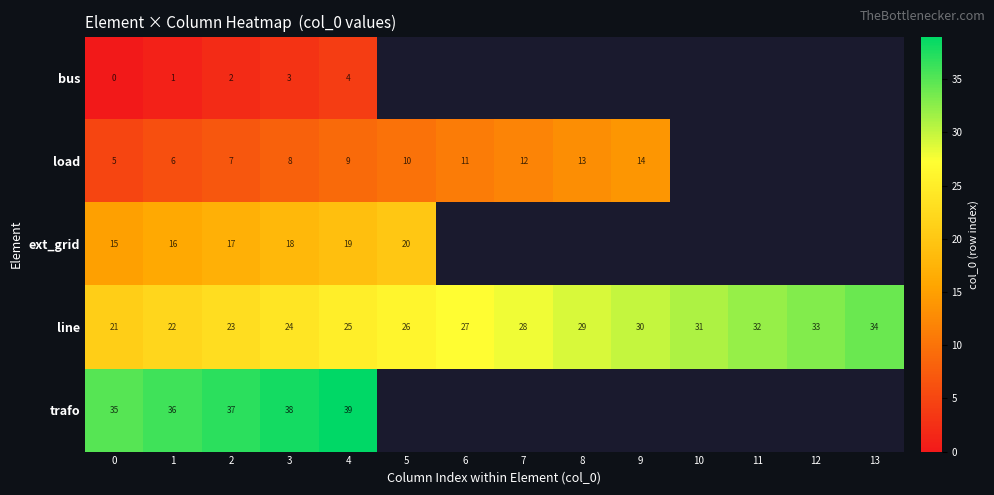

Where is line nearest to the value 27?

6